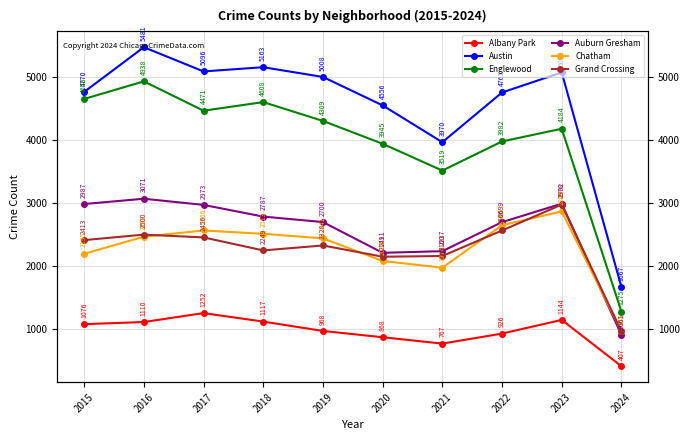

Rank the series at 2021 from highest to lowest value.

Austin, Englewood, Auburn Gresham, Grand Crossing, Chatham, Albany Park